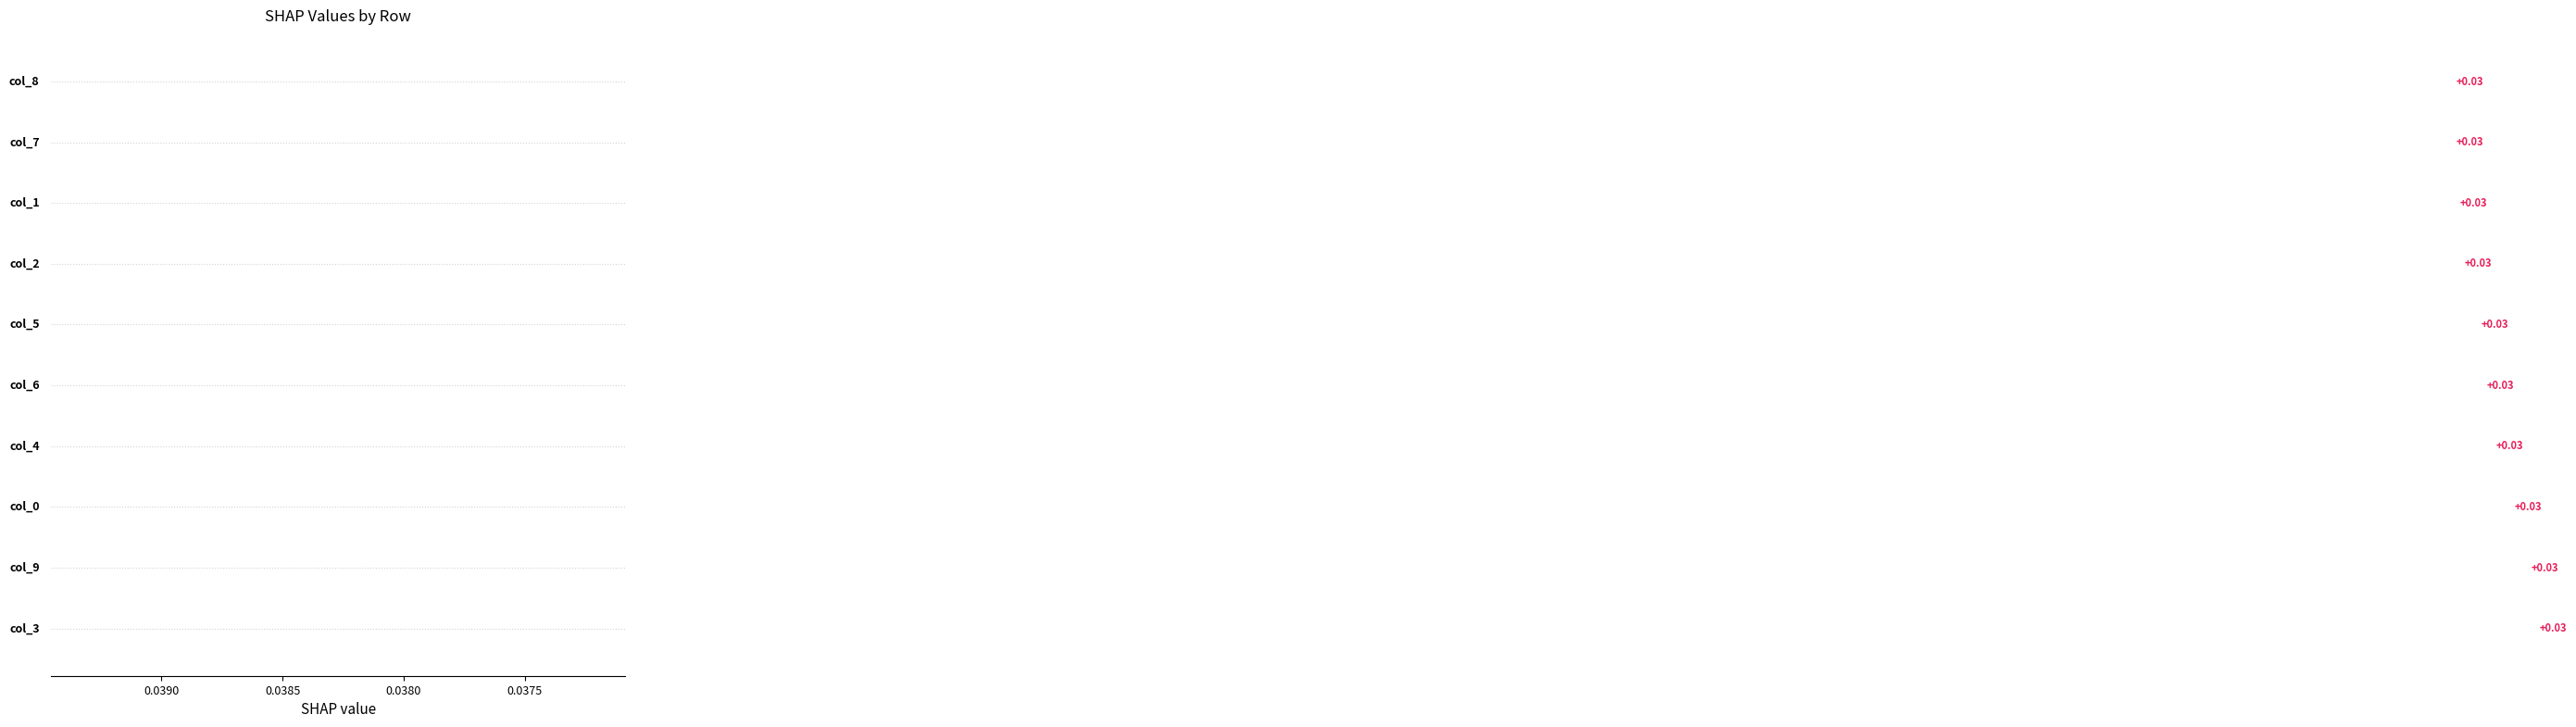

What is the sum of all values?

0.3